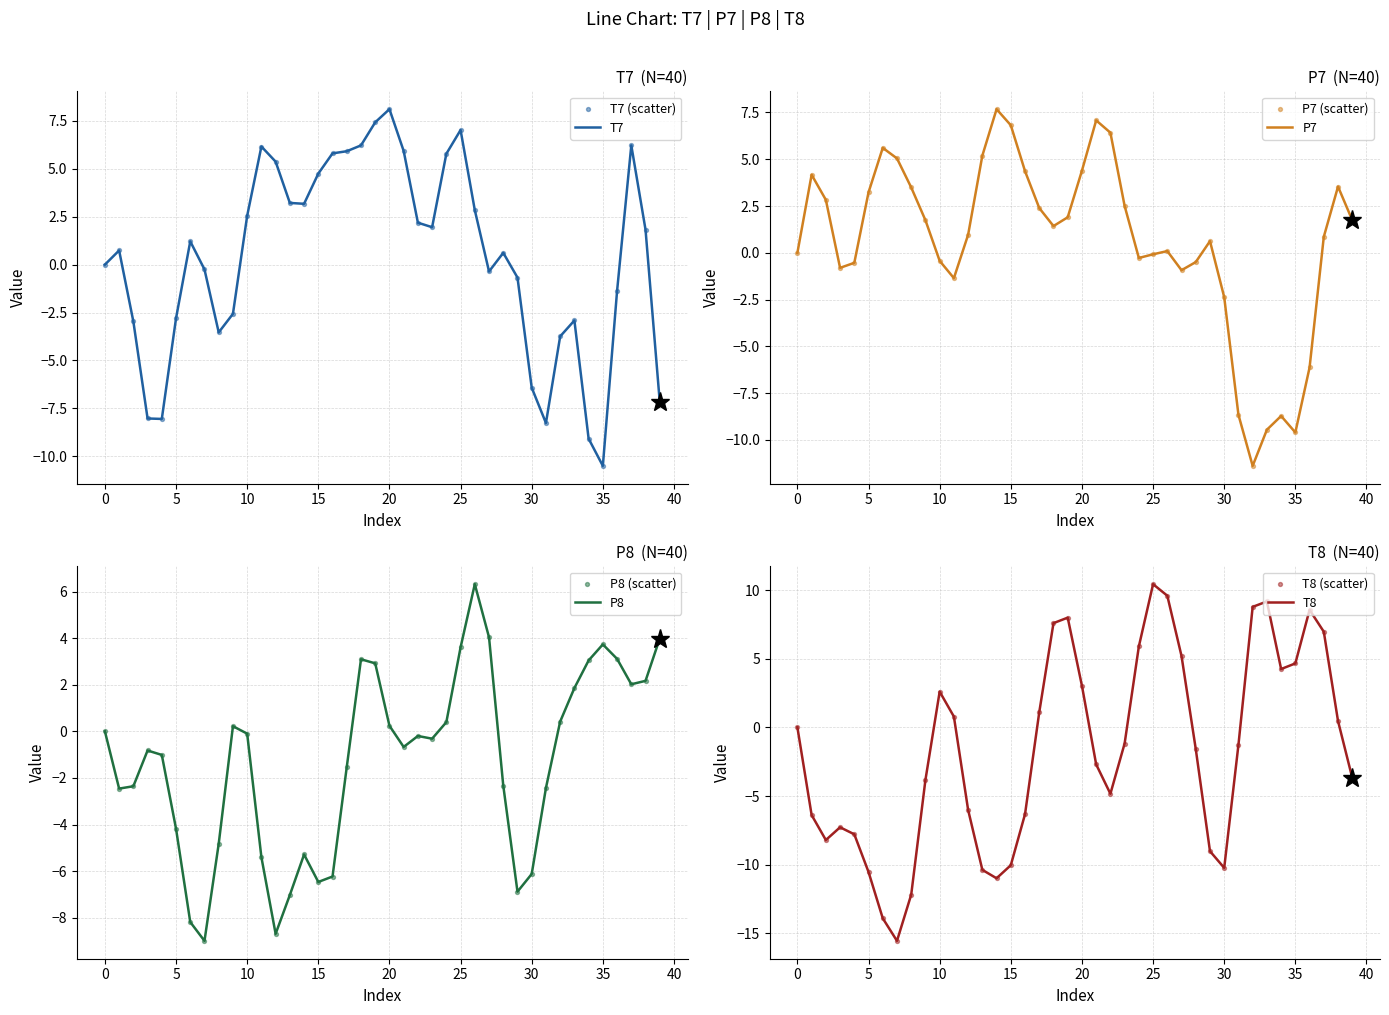

Is the value of P7 at 8 greater than the value of T8 at 14?

Yes